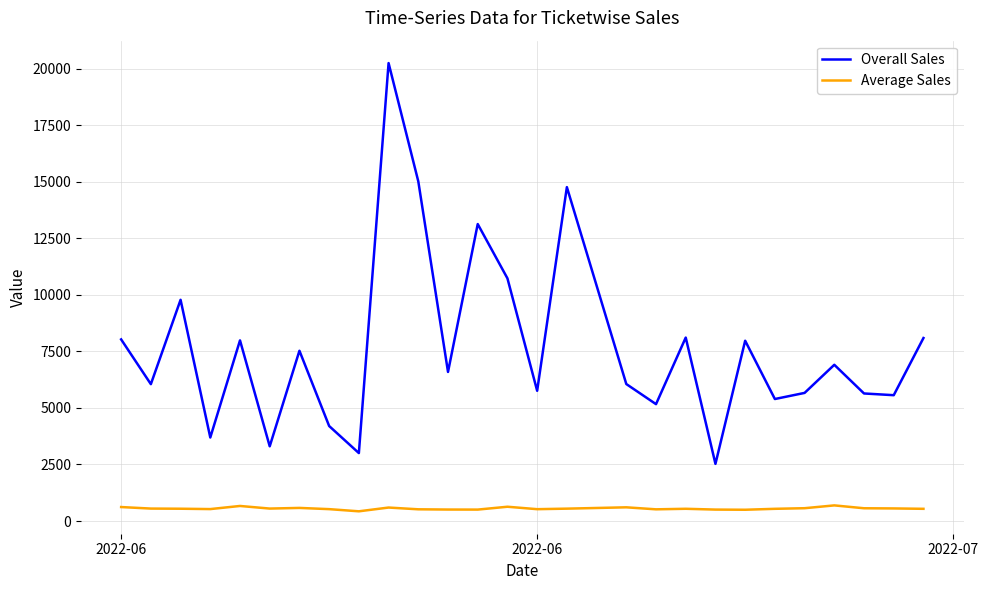

What is the highest value of the Overall Sales series?

20243.0